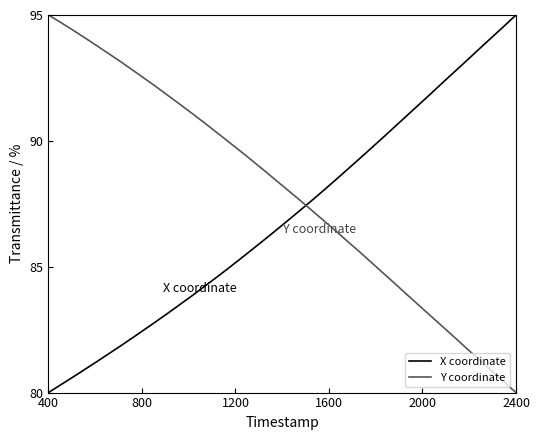

Count the number of data series in this chart.

2